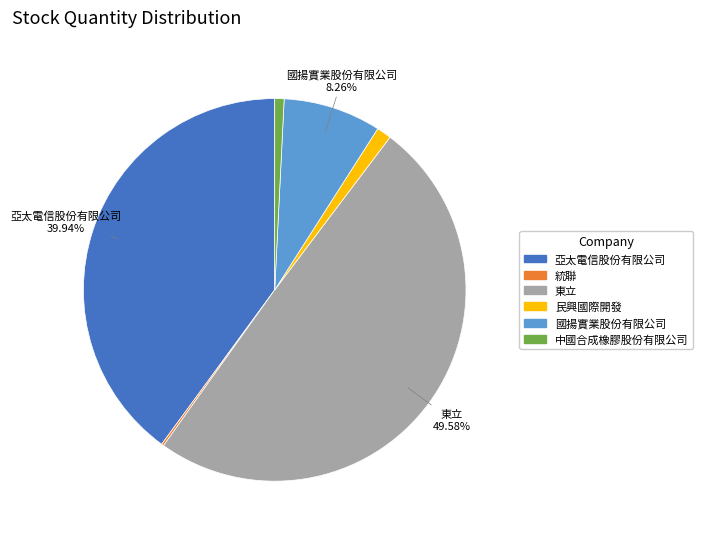

Is 民興國際開發 the majority of the pie?

No